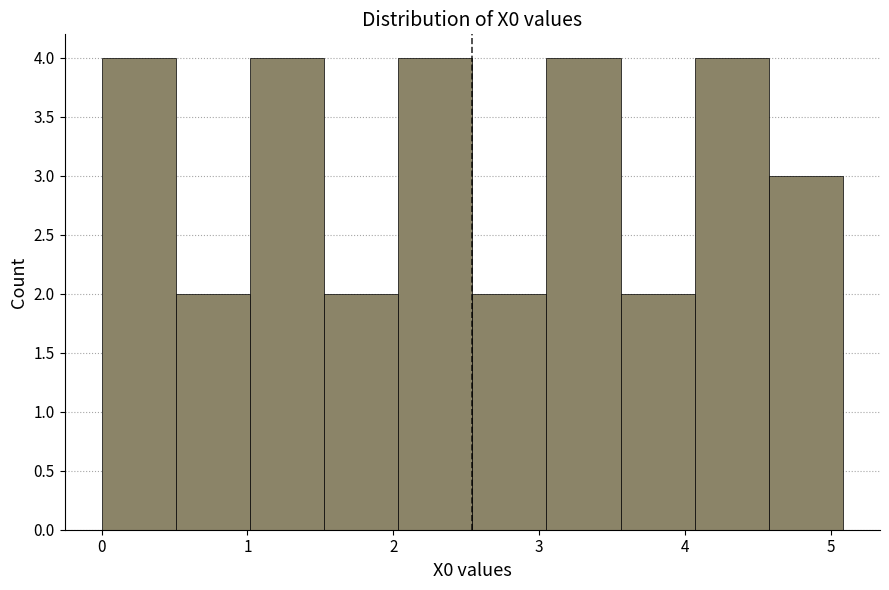

What is the height of the bar covering 0.5 to 1.0 on the x-axis? Neither the bar edges nor the heights are printed on the chart, so give them approximately, as read against the axes.

2